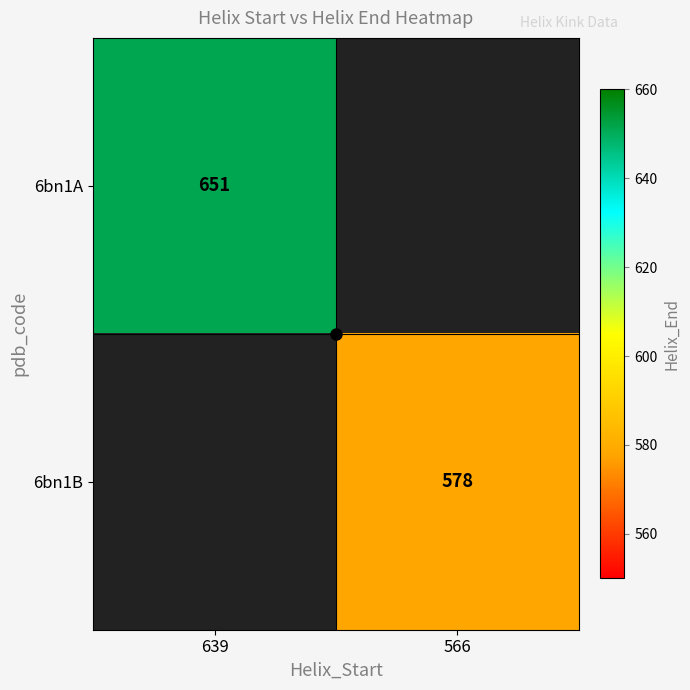

List the labels in order of 6bn1A value, largest first.

639, 566